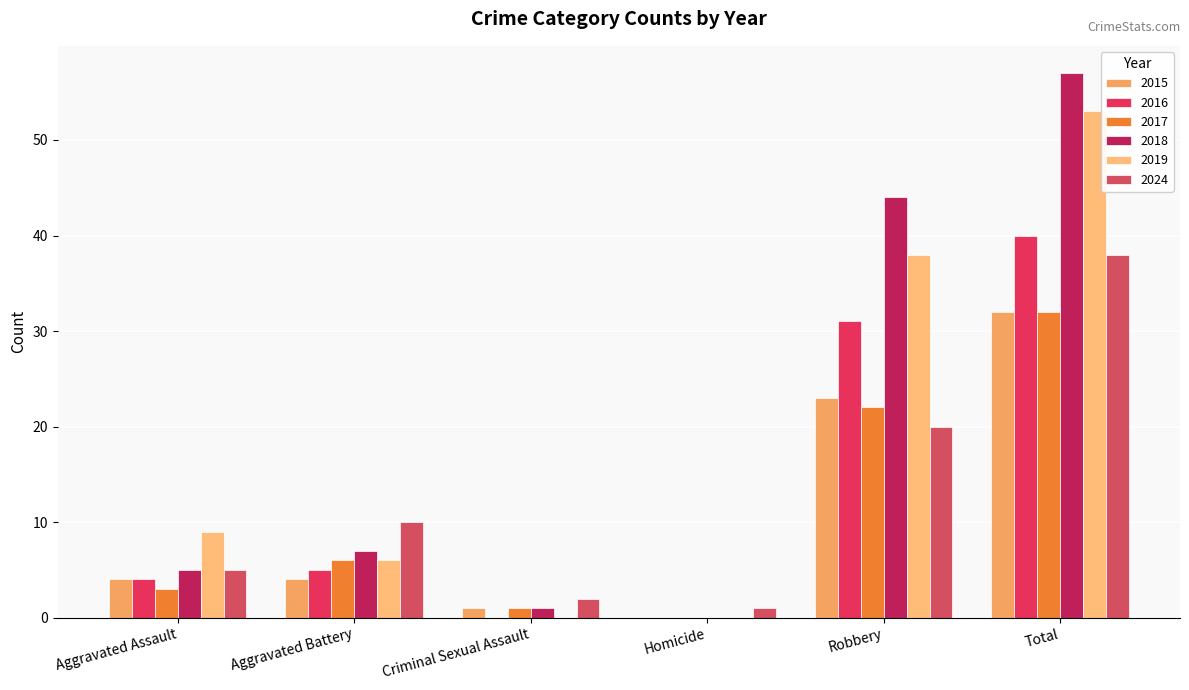

Count the number of data series in this chart.

6